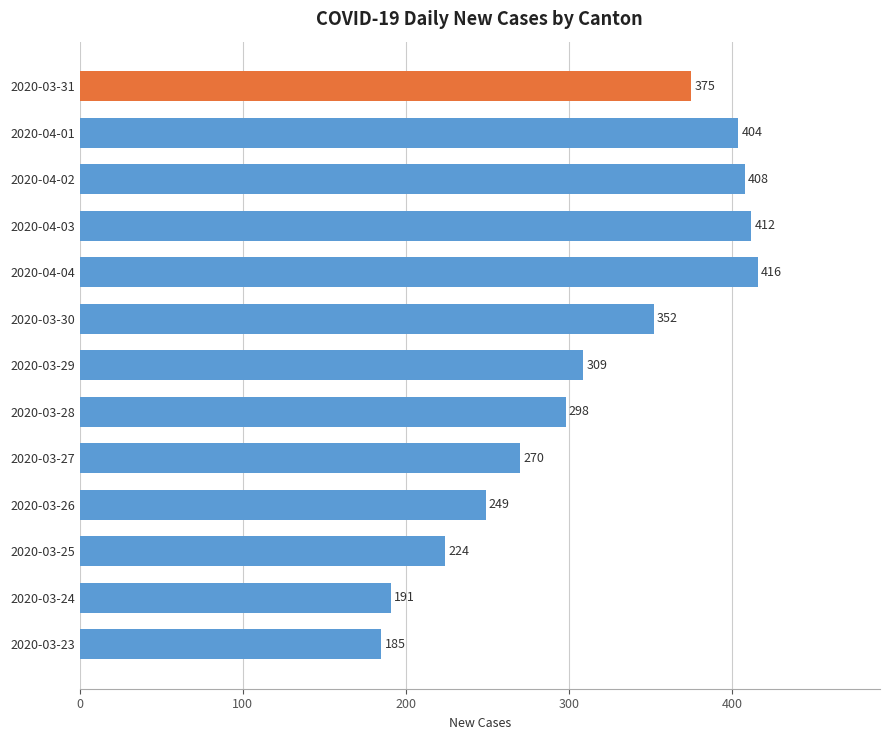

What is the maximum value shown in the chart?

416